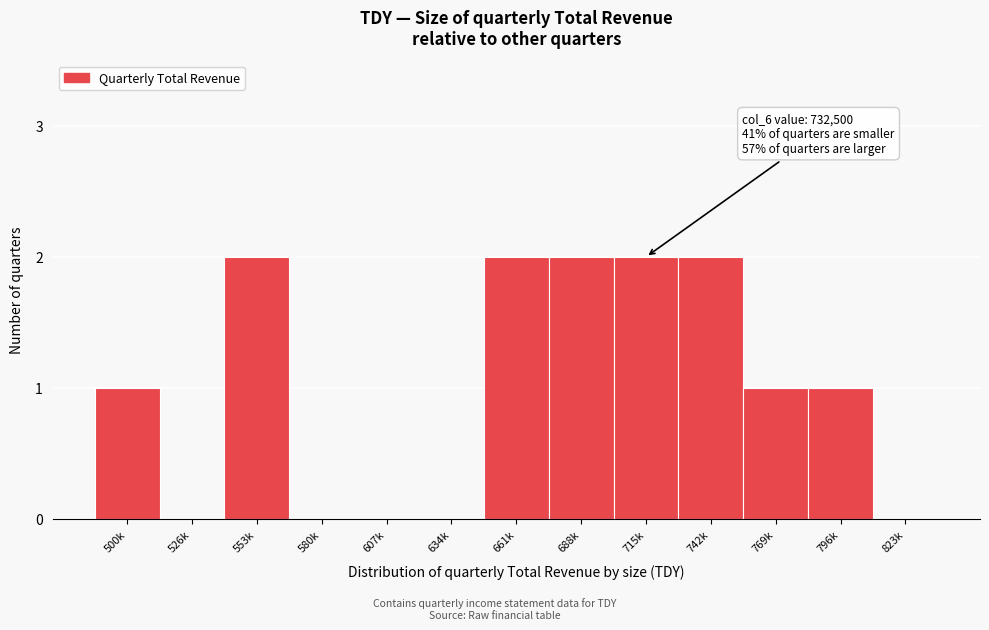

Reading left to right, what are all the values shown in this chart?

500k=1	526k=0	553k=2	580k=0	607k=0	634k=0	661k=2	688k=2	715k=2	742k=2	769k=1	796k=1	823k=0